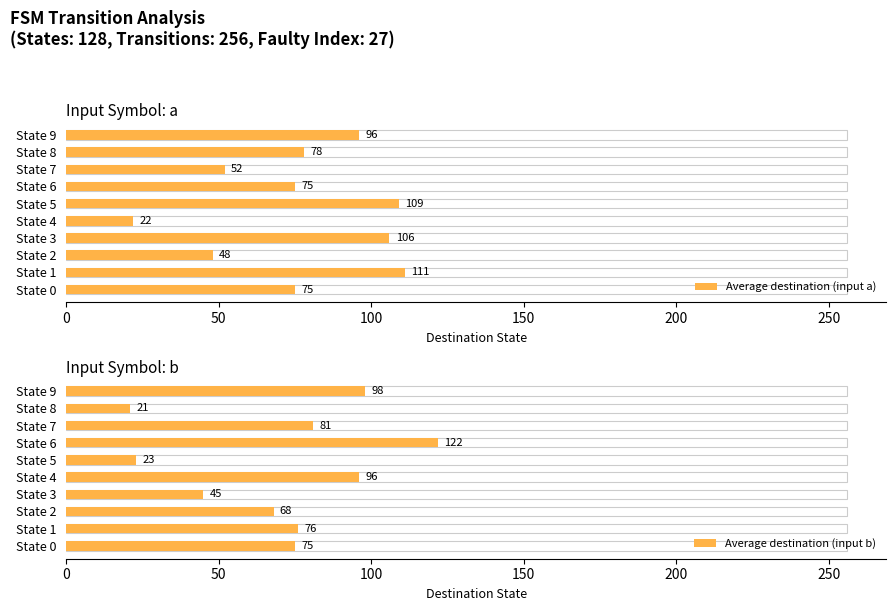

Reading left to right, extract all data points from this chart.

Average destination (input a): 75	111	48	106	22	109	75	52	78	96
Average destination (input b): 75	76	68	45	96	23	122	81	21	98